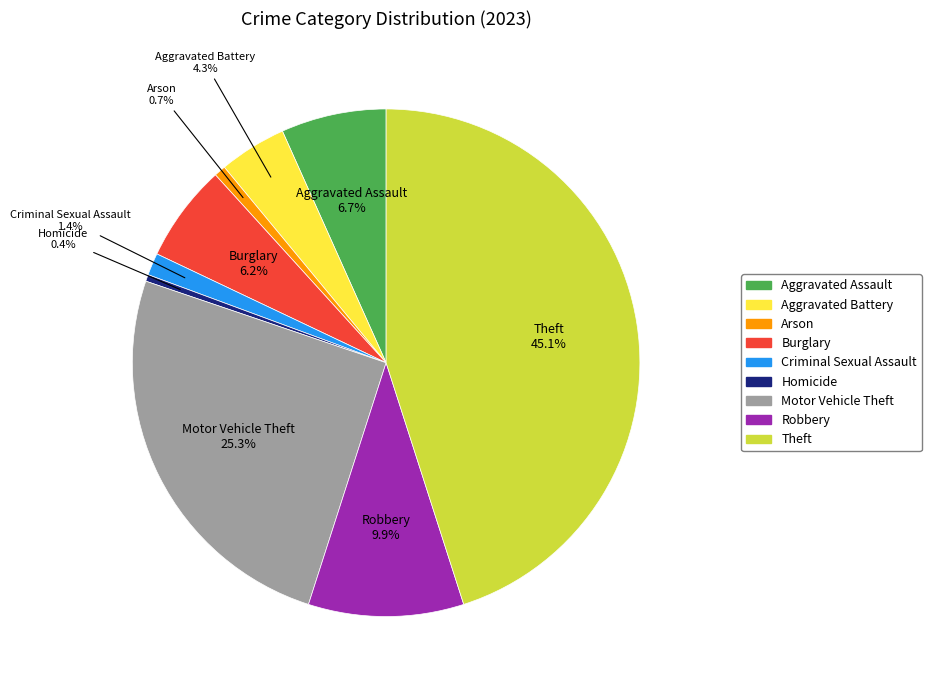

Which has a higher value, Aggravated Assault or Homicide?

Aggravated Assault